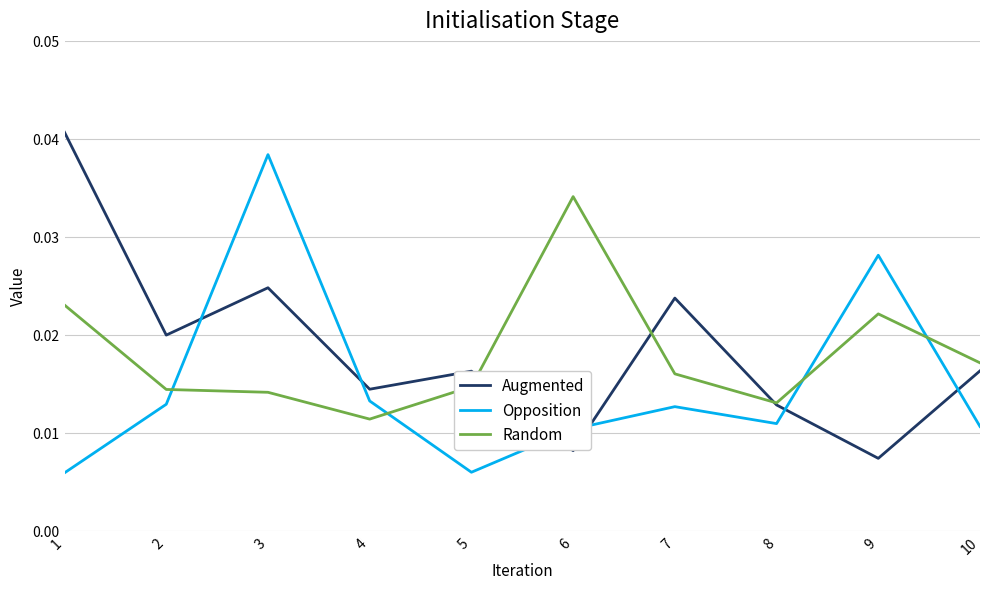

List the series in order of their peak value, highest first.

Augmented, Opposition, Random